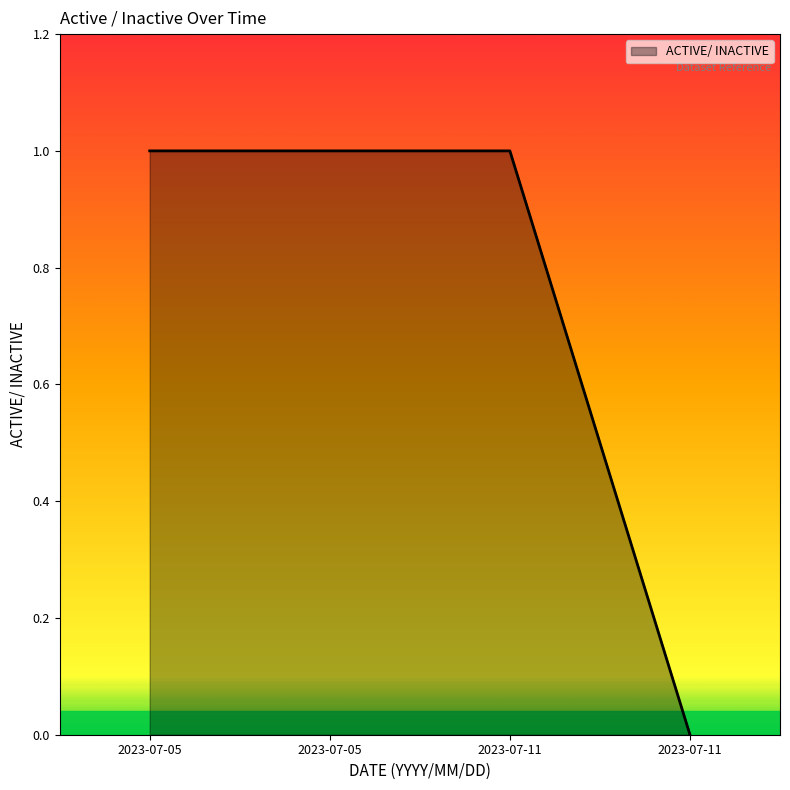

Count the number of categories in the chart.

4